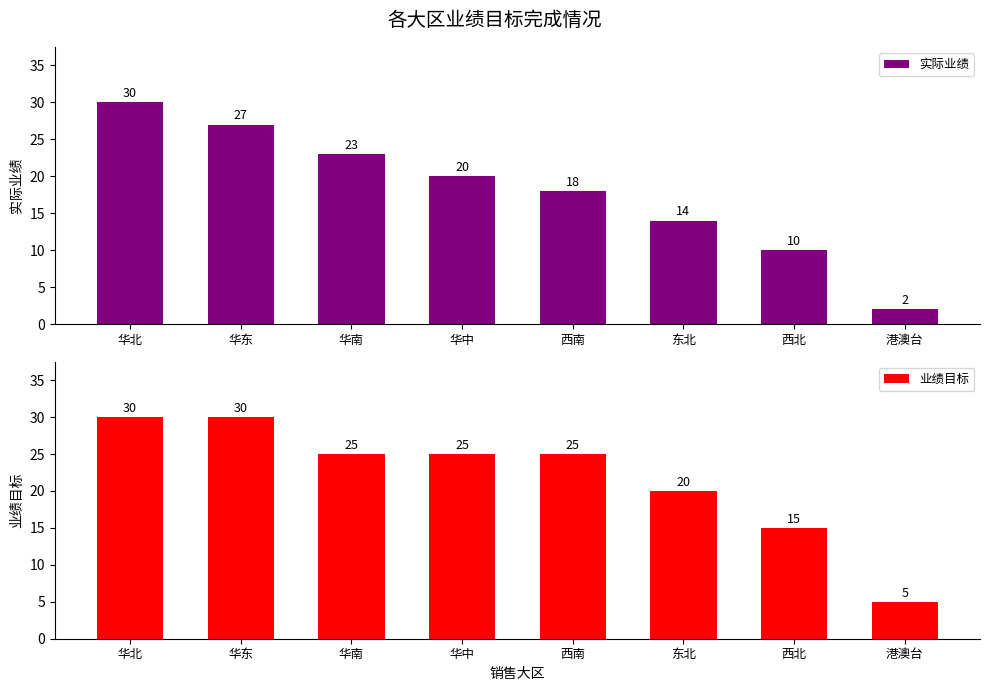

Reading left to right, list all the values displayed in this chart.

实际业绩: 30	27	23	20	18	14	10	2
业绩目标: 30	30	25	25	25	20	15	5